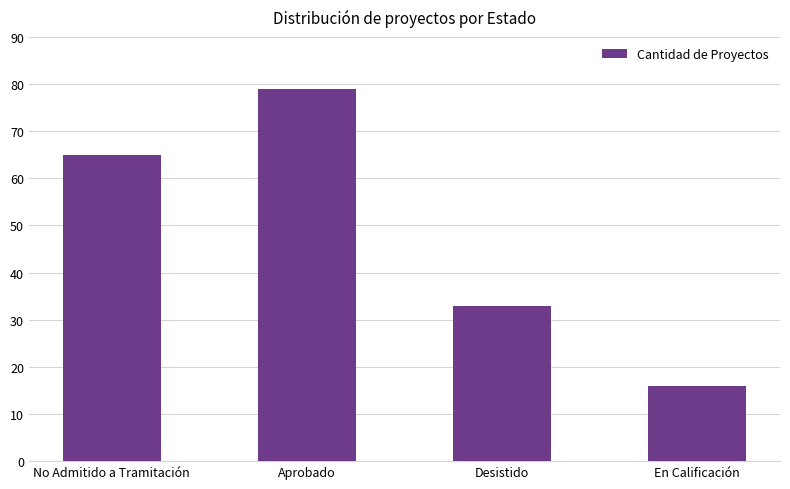

What is the label of the 1st bar from the right?

En Calificación